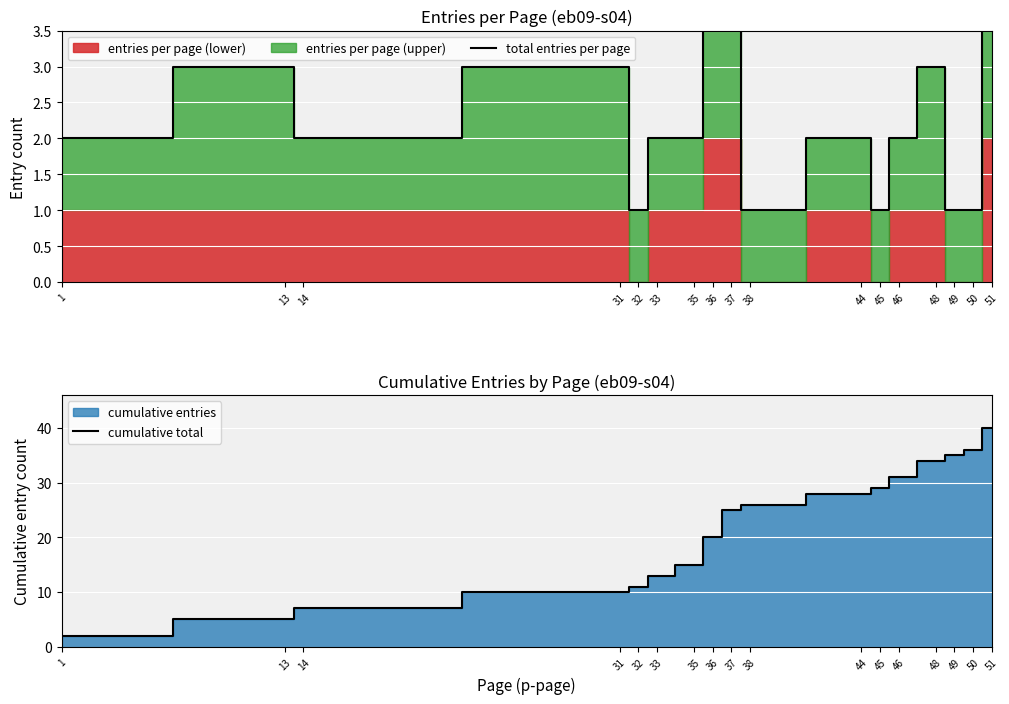

True or false: cumulative total and total entries per page cross at least once.

False